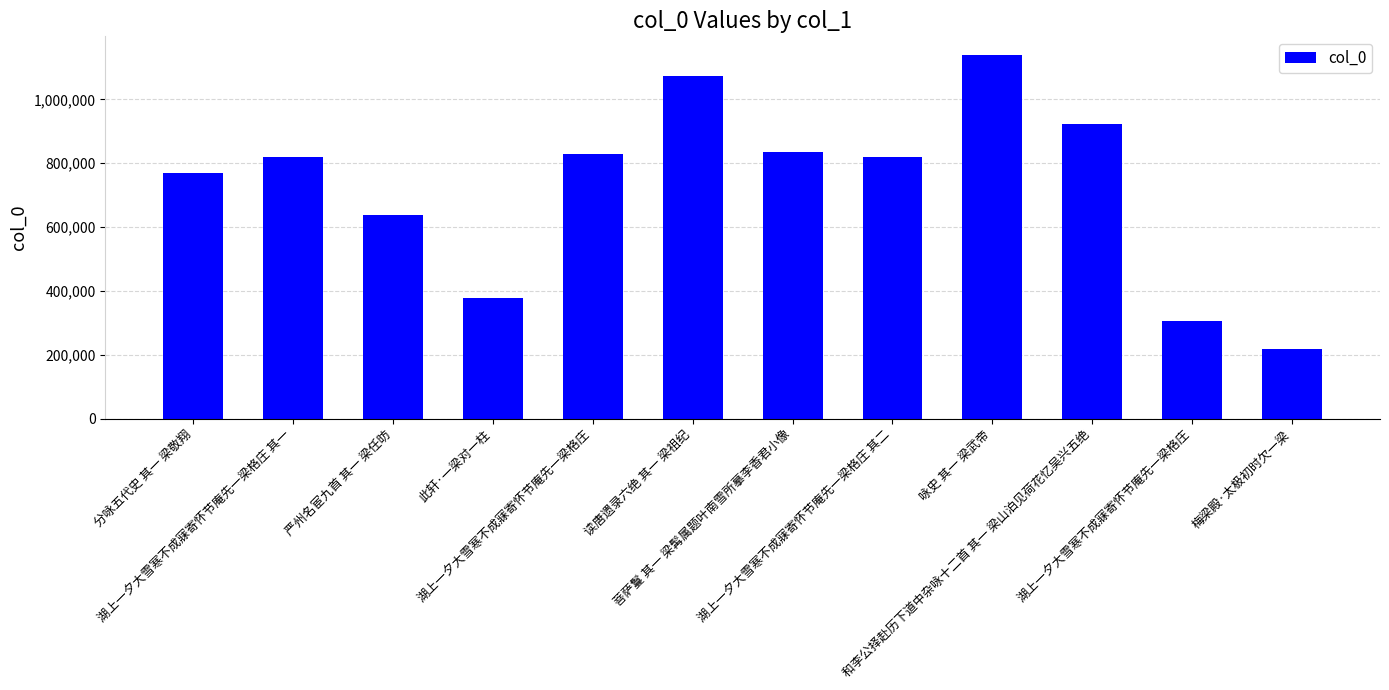

Rank the categories by value from lowest to highest.

梅梁殿·太极初时欠一梁, 湖上一夕大雪寒不成寐寄怀节庵先一梁格庄, 此轩·一梁对一柱, 严州名宦九首 其一 梁任昉, 分咏五代史 其一 梁敬翔, 湖上一夕大雪寒不成寐寄怀节庵先一梁格庄 其一, 湖上一夕大雪寒不成寐寄怀节庵先一梁格庄 其二, 湖上一夕大雪寒不成寐寄怀节庵先一梁格庄, 菩萨鬘 其一 梁髯属题叶南雪所摹李香君小像, 和李公择赴历下道中杂咏十二首 其一 梁山泊见荷花忆吴兴五绝, 读唐遗录六绝 其一 梁祖纪, 咏史 其一 梁武帝